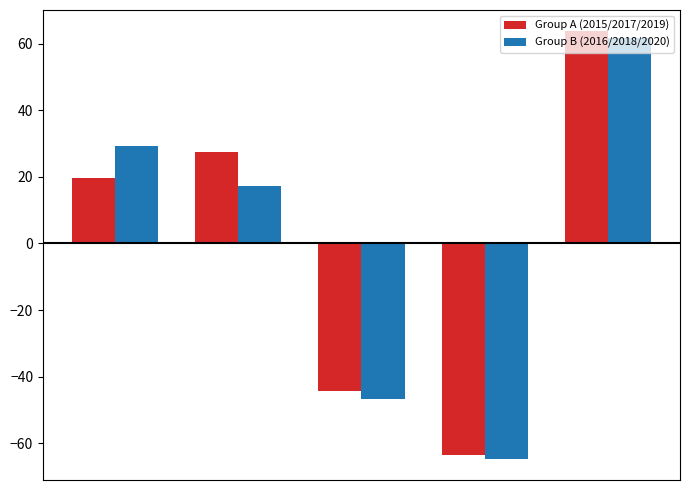

What is the difference between the maximum and minimum values in the Group A (2015/2017/2019) series?

127.3